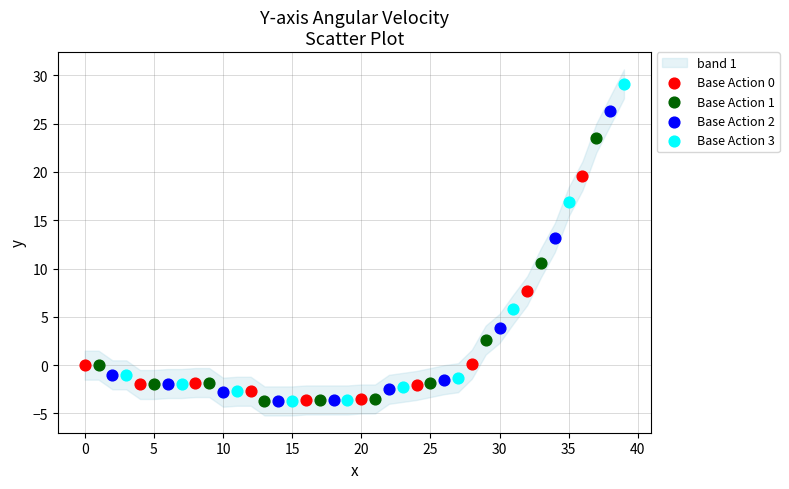

Which series reaches the maximum Y coordinate?

Base Action 3